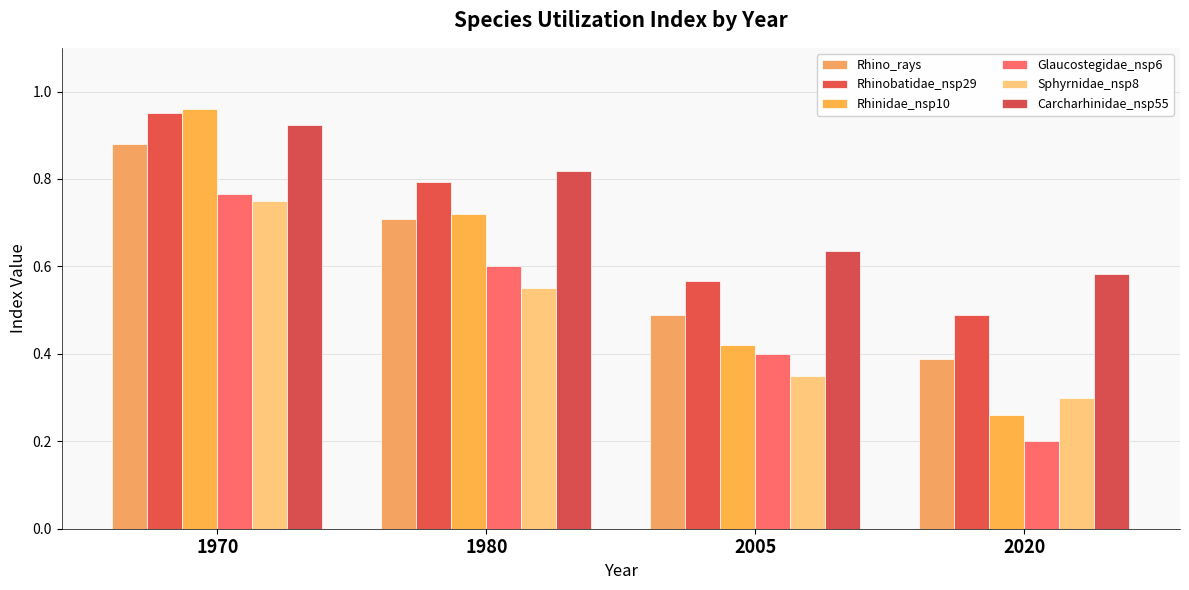

How many bars are there in total?

24